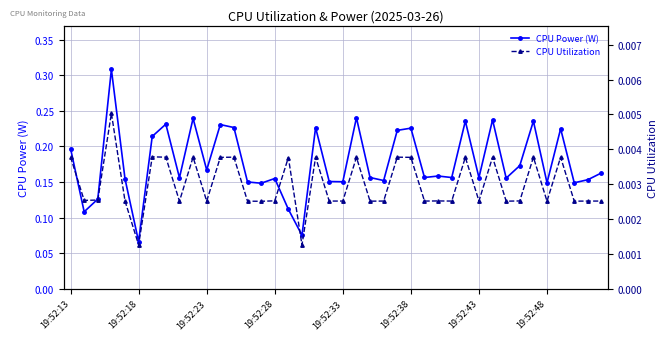

True or false: CPU Utilization has more than 2 interior local peaks.

True